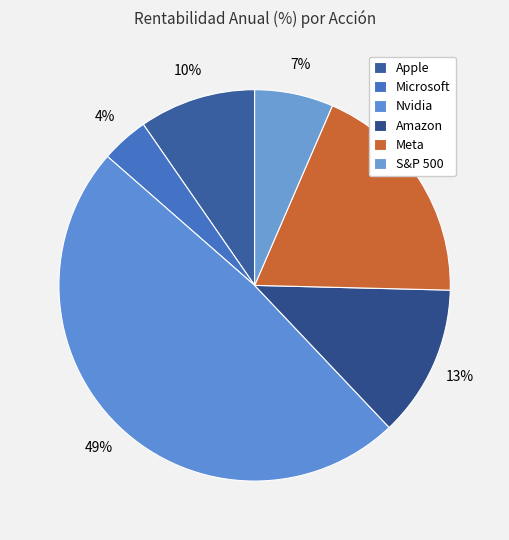

How many segments does this pie chart have?

6